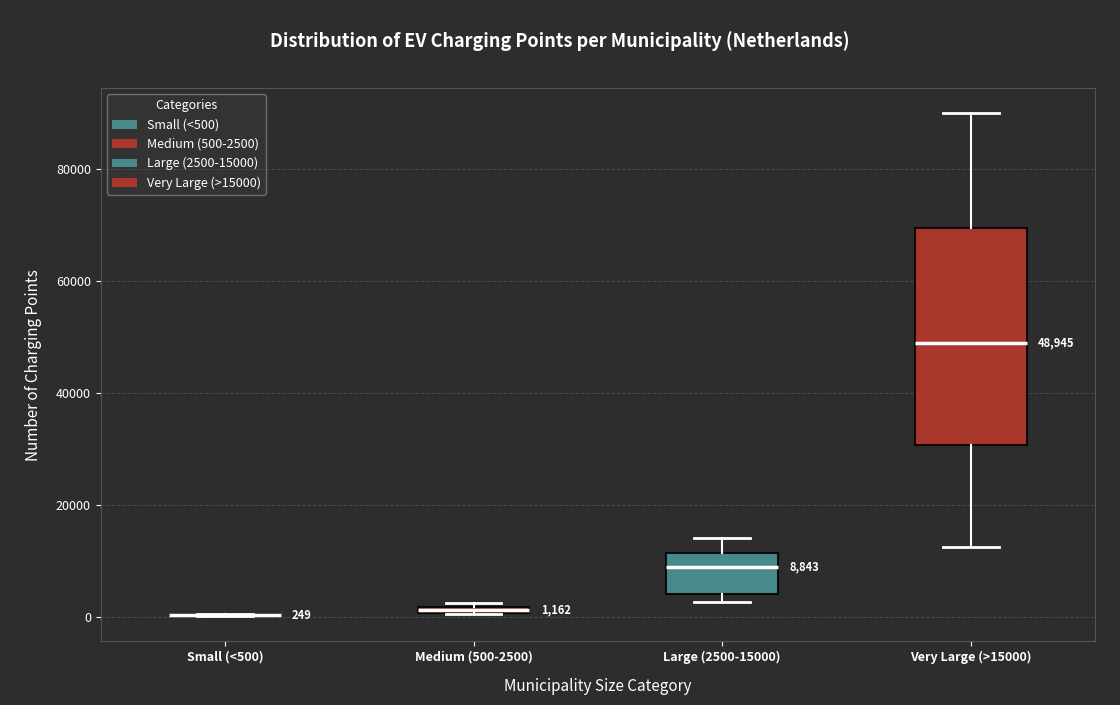

Comparing the boxes themselves (not the whiskers), which one is the tallest?

Very Large (>15000)